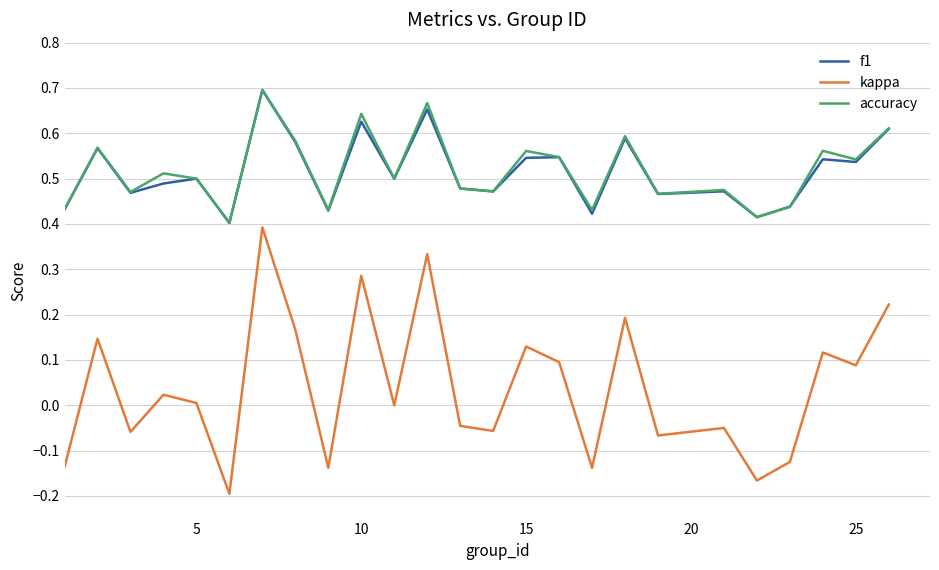

True or false: kappa and accuracy intersect in this chart.

False